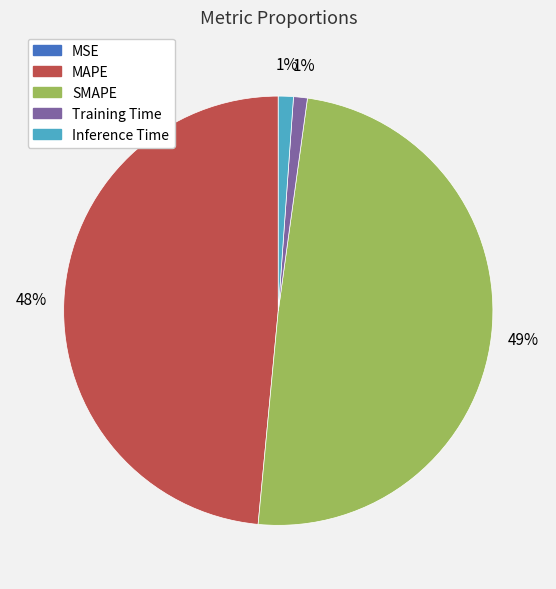

To the nearest percent, what portion does Training Time represent?

1%